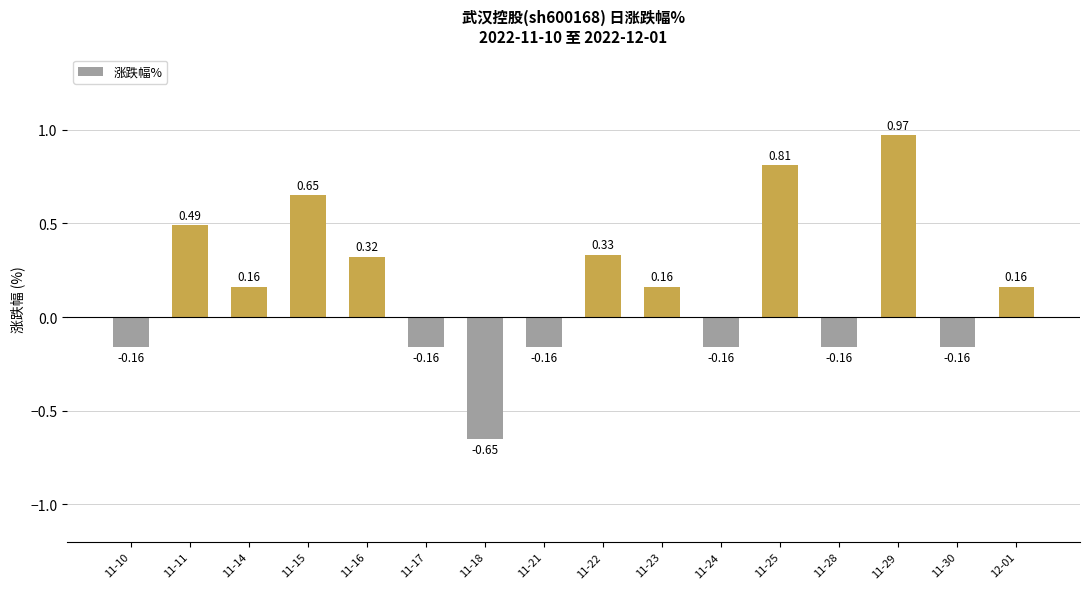

What is the label of the 2nd bar from the right?

11-30